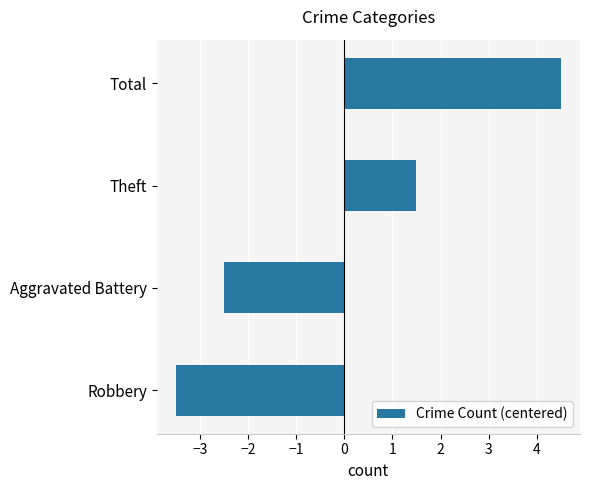

Which category has the lowest value across all series?

Robbery